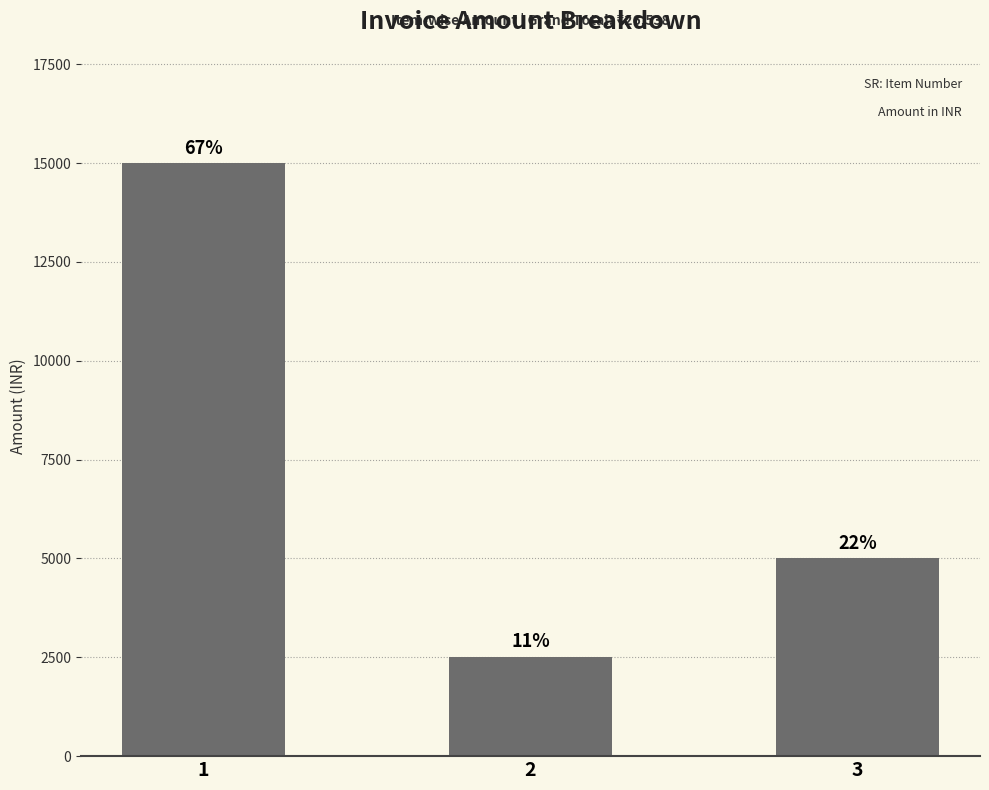

Does the chart contain any negative values?

No